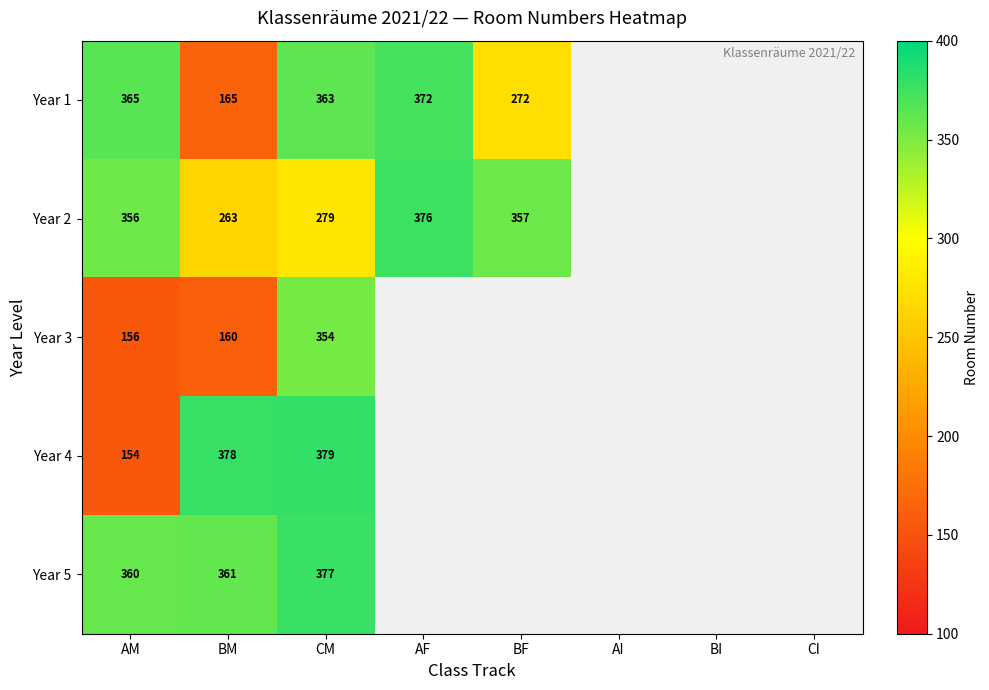

Which label corresponds to the largest value in the chart?

CM